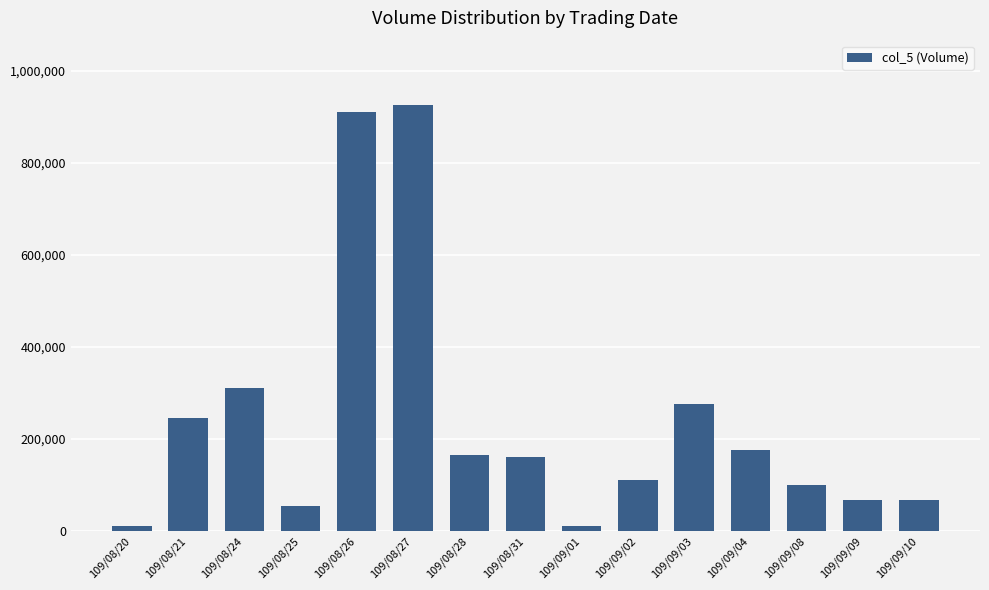

Which has a higher value, 109/08/24 or 109/09/09?

109/08/24